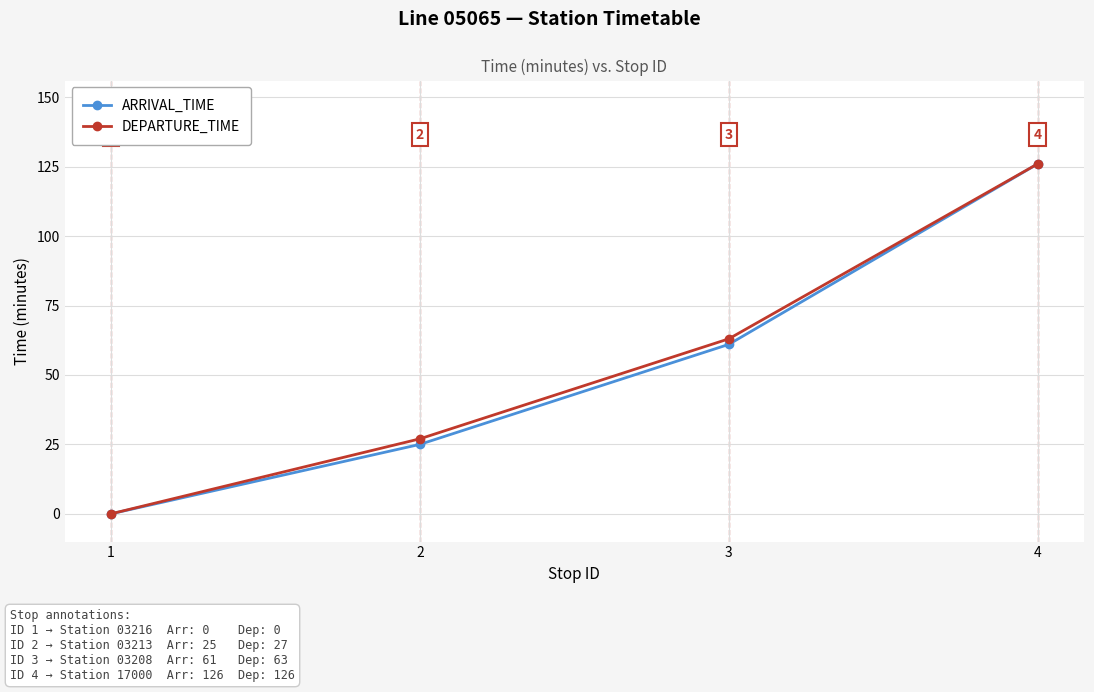

How many ARRIVAL_TIME values are between 25 and 126?

3